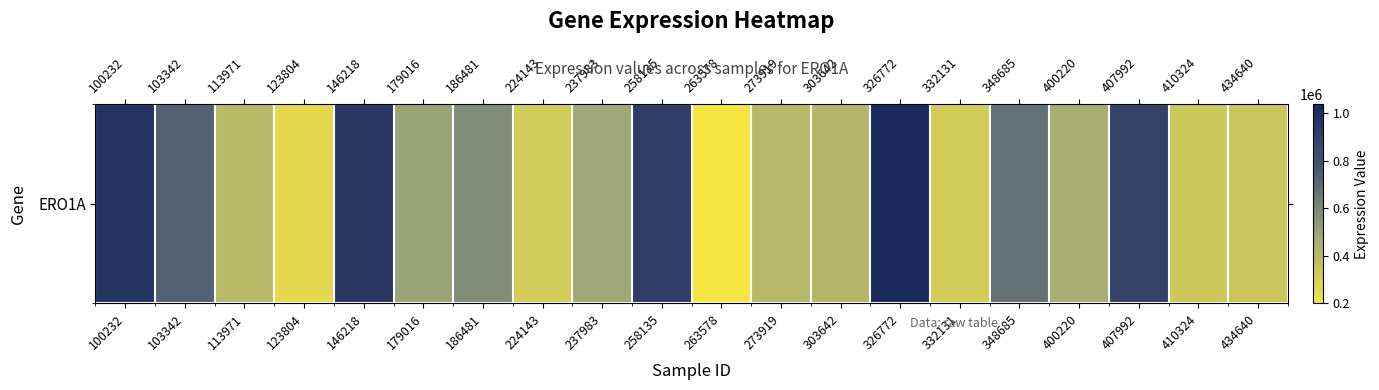

What is the smallest value displayed?

199173